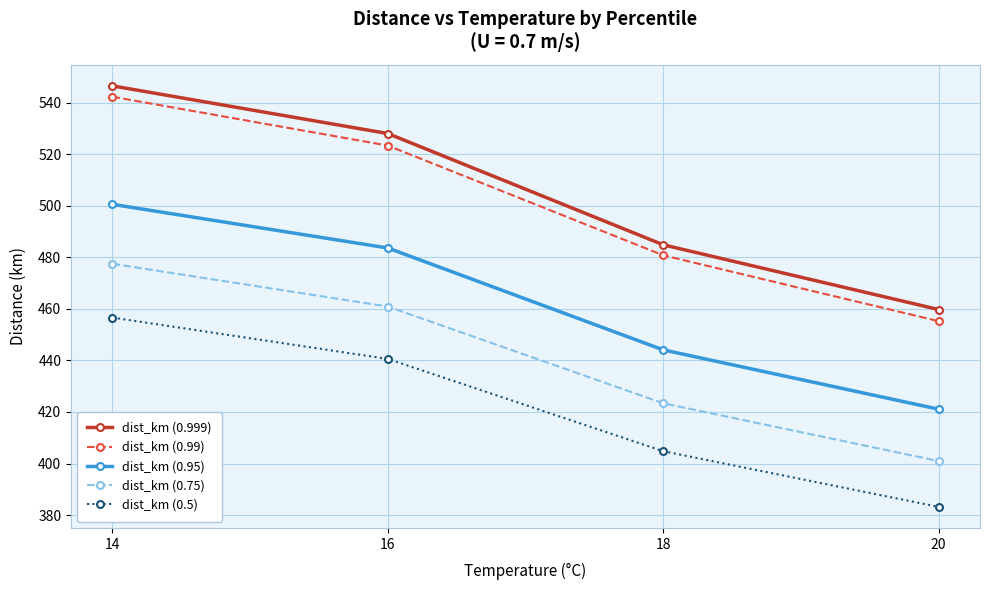

Does the chart display data point markers on the line(s)?

Yes